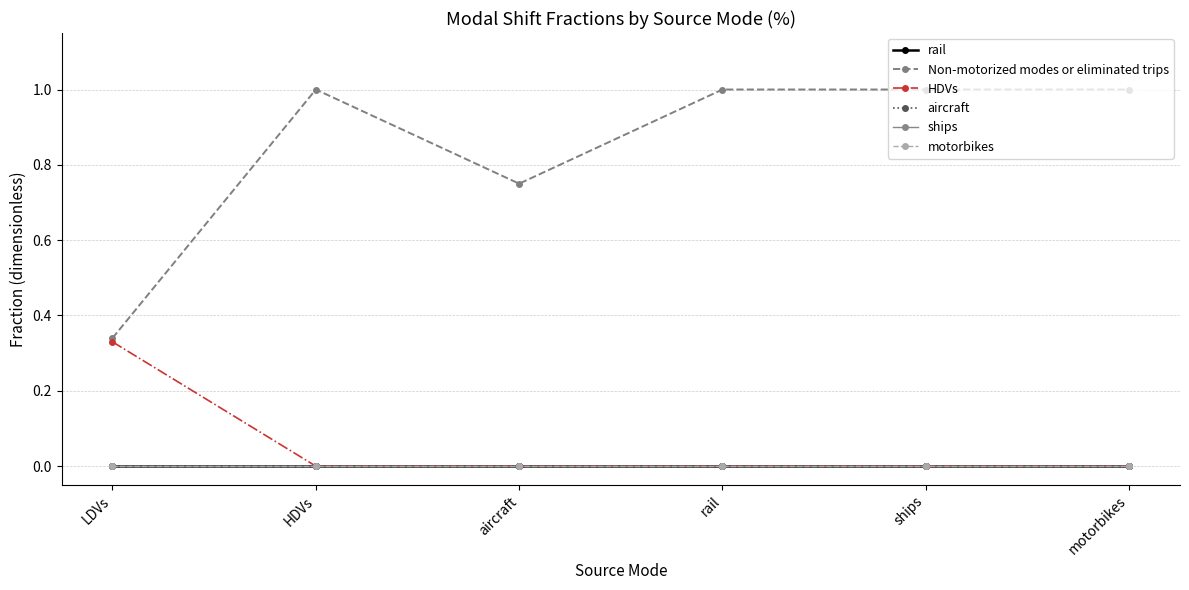

What is the label of the 2nd point from the left?

HDVs